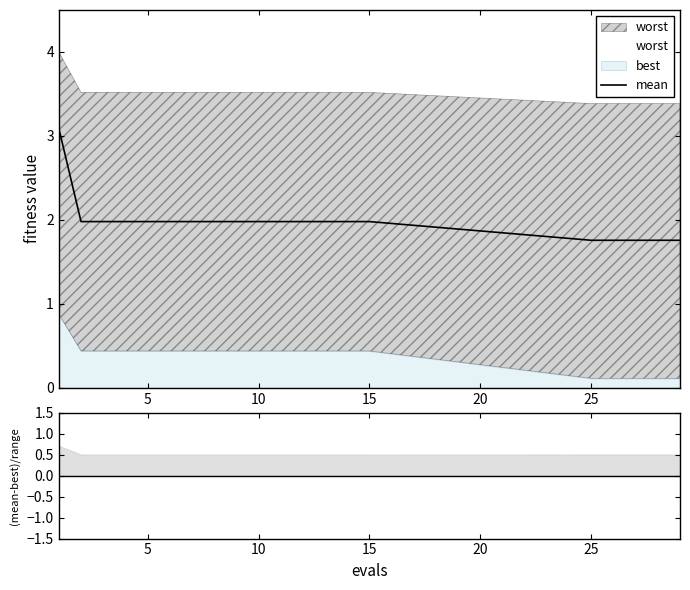

What is the difference between the second highest and second lowest values?

0.2